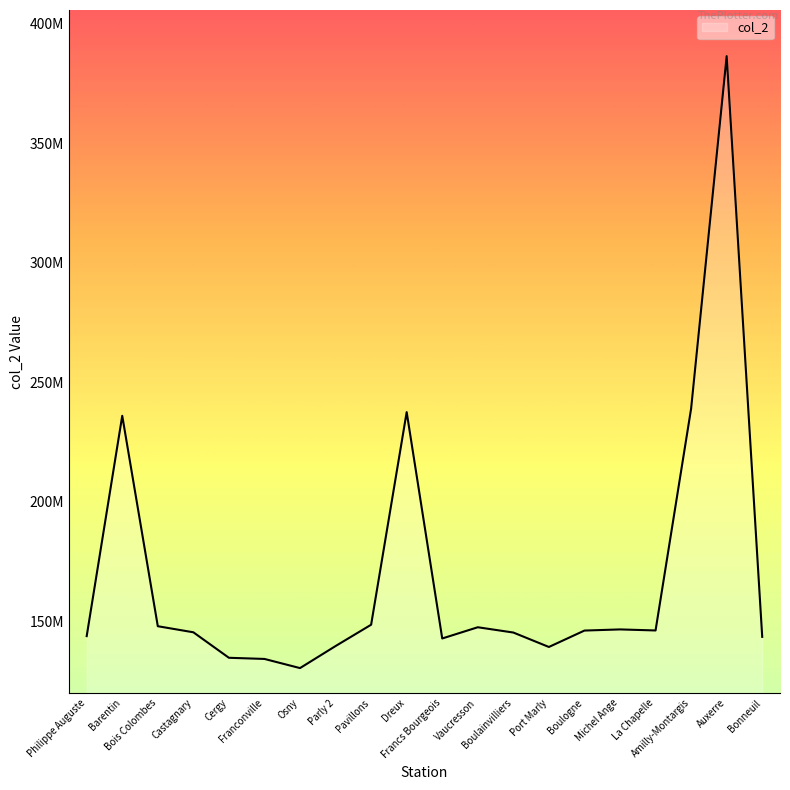

List the labels in order of value, smallest first.

Osny, Franconville, Cergy, Port Marly, Parly 2, Francs Bourgeois, Bonneuil, Philippe Auguste, Boulainvilliers, Castagnary, Boulogne, La Chapelle, Michel Ange, Vaucresson, Bois Colombes, Pavillons, Barentin, Dreux, Amilly-Montargis, Auxerre